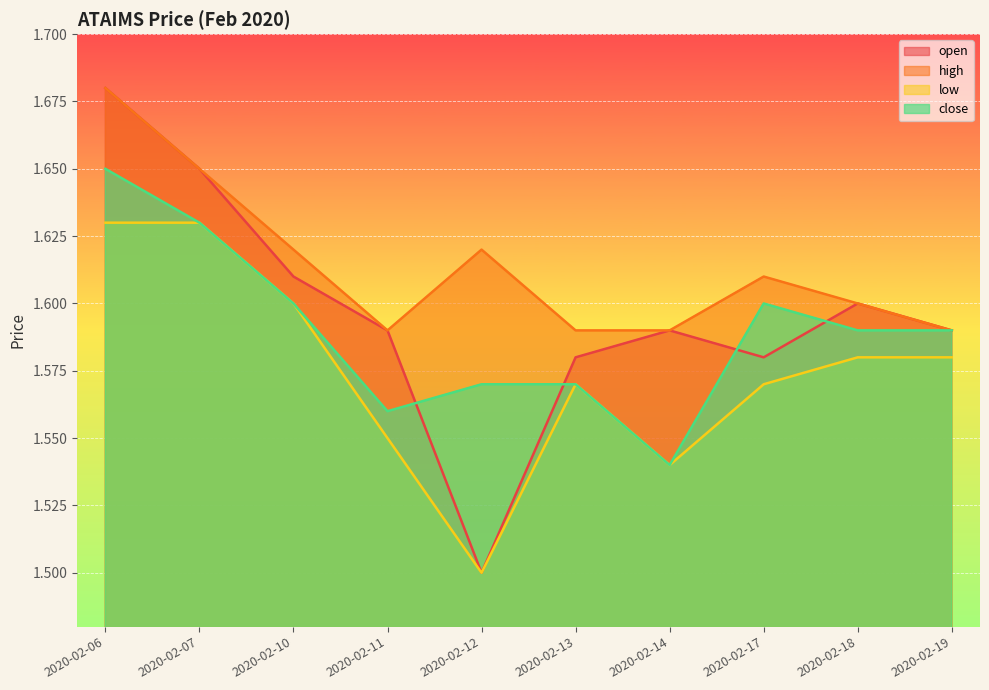

True or false: low has a value of 1.6 at 2020-02-19.

True